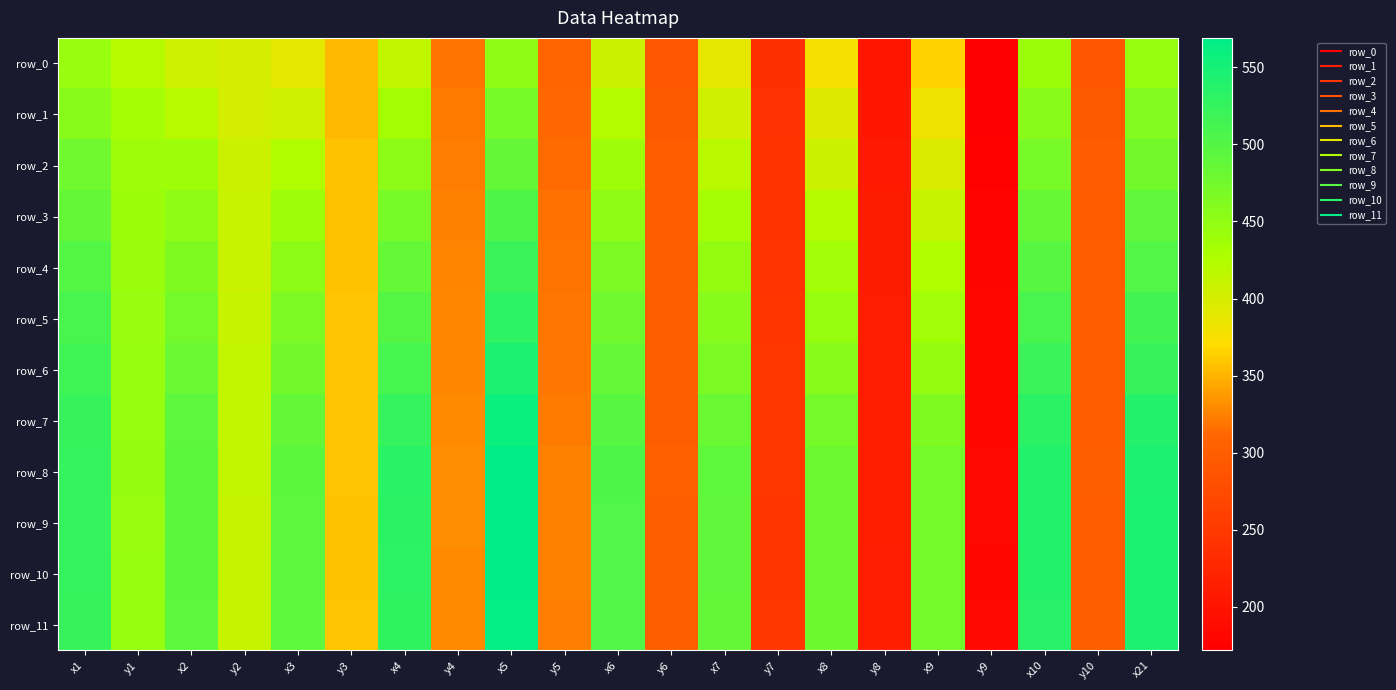

Between x1 and y6, which series saw the biggest shift?

row_10